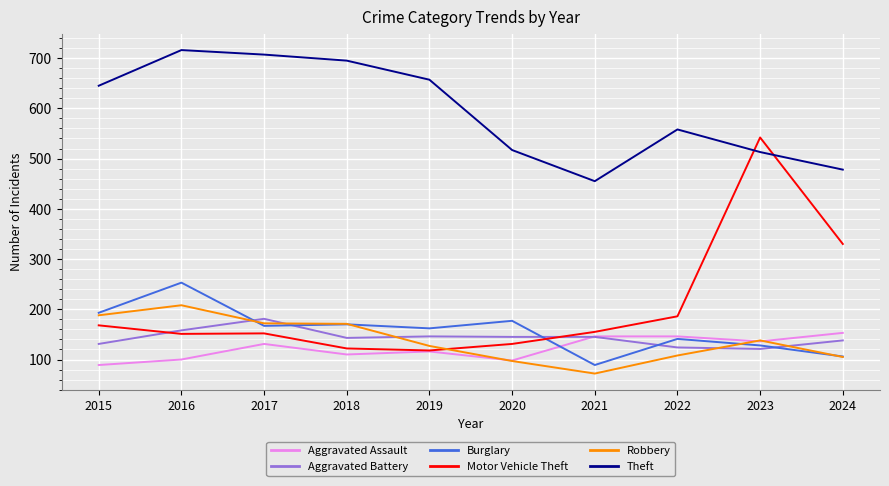

The Aggravated Battery series shows 145 at 2020. True or false?

True